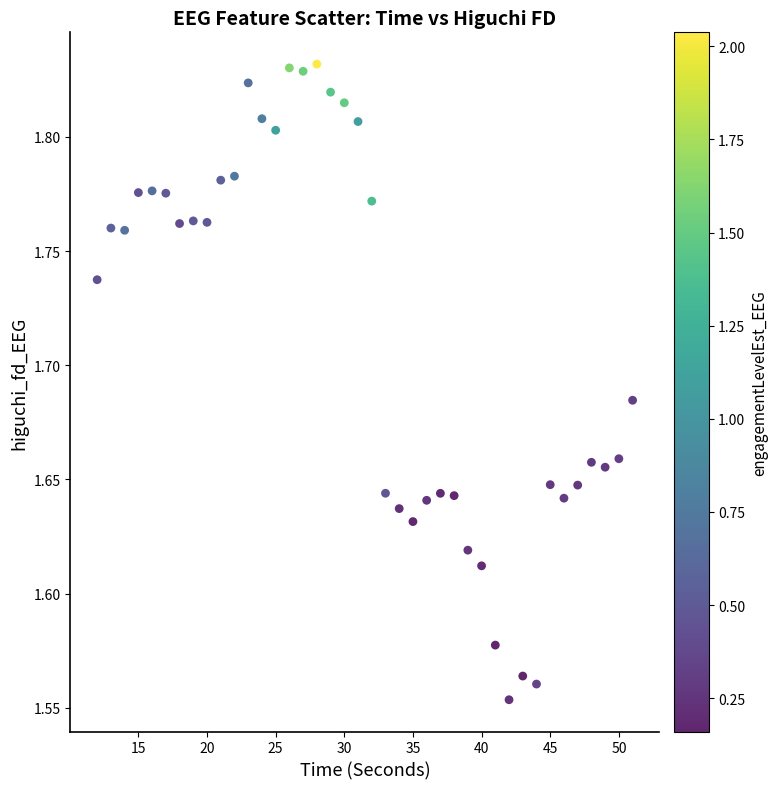

What is the range of X values (max minus min)?

39.0